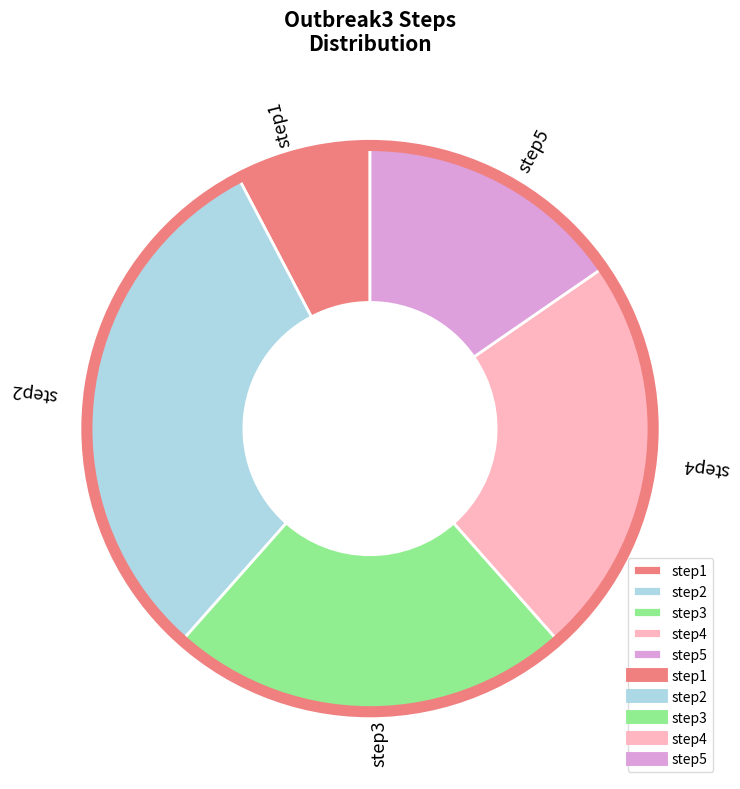

Which category has the biggest portion of the pie?

step2